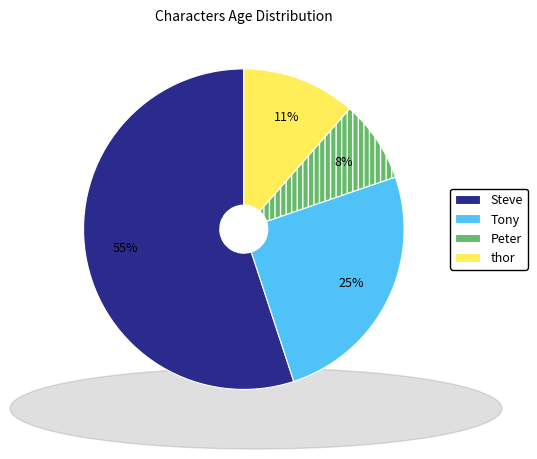

Do Peter and Tony together represent more than half of the pie?

No